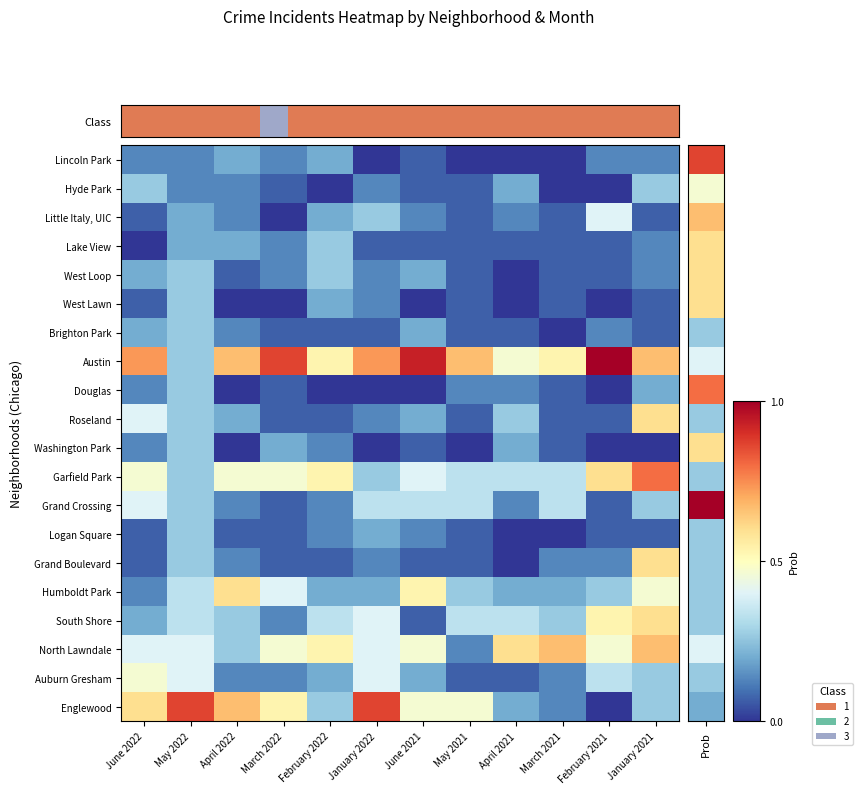

What is the maximum value for North Lawndale?

10